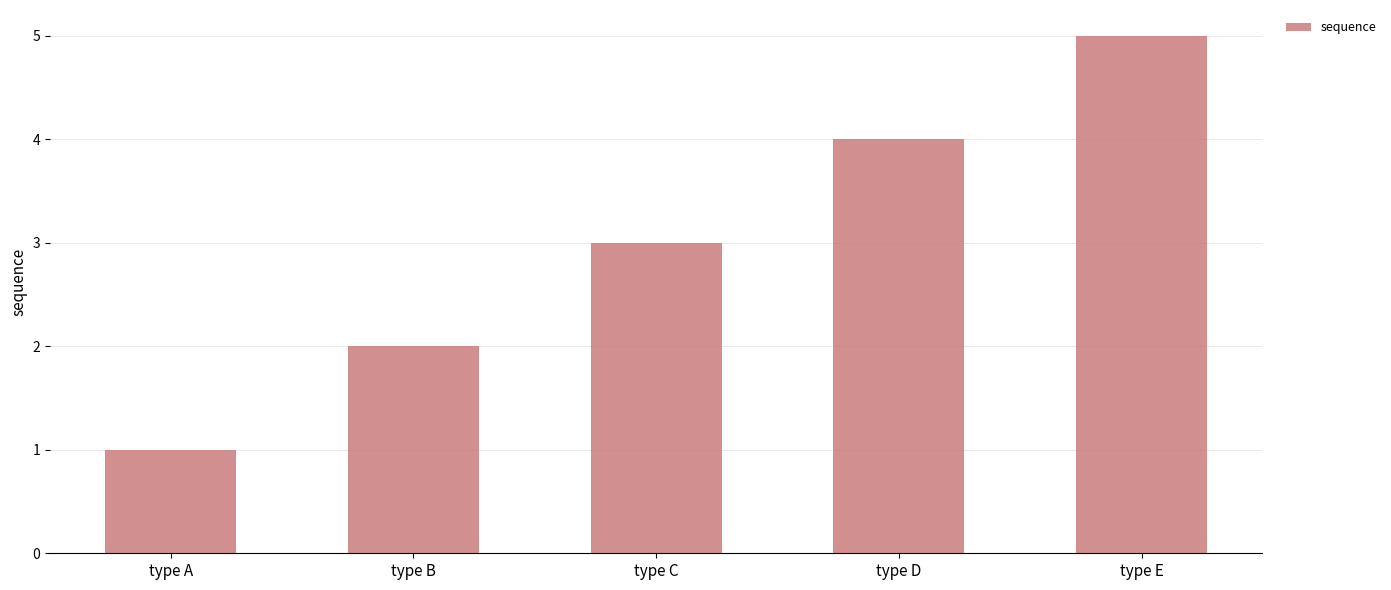

Reading left to right, transcribe all the data shown in this chart.

type A=1	type B=2	type C=3	type D=4	type E=5